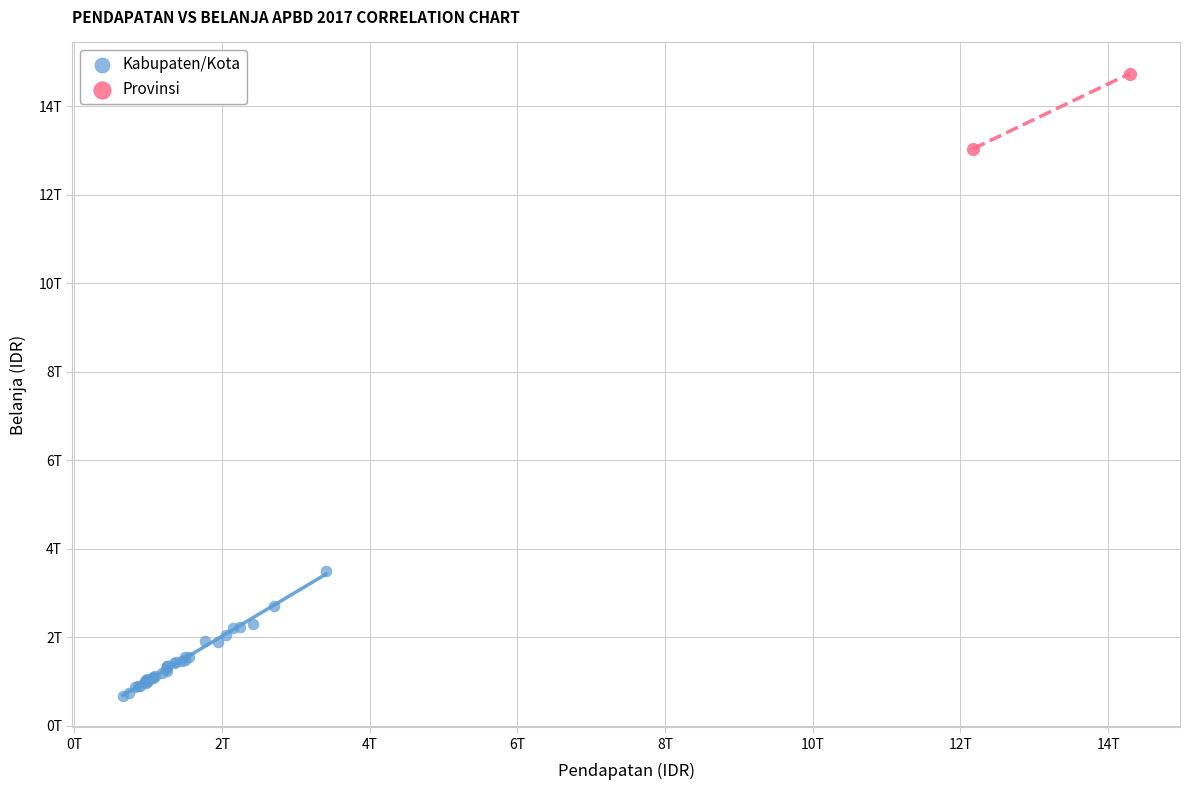

Which series contains the lowest Y value?

Kabupaten/Kota